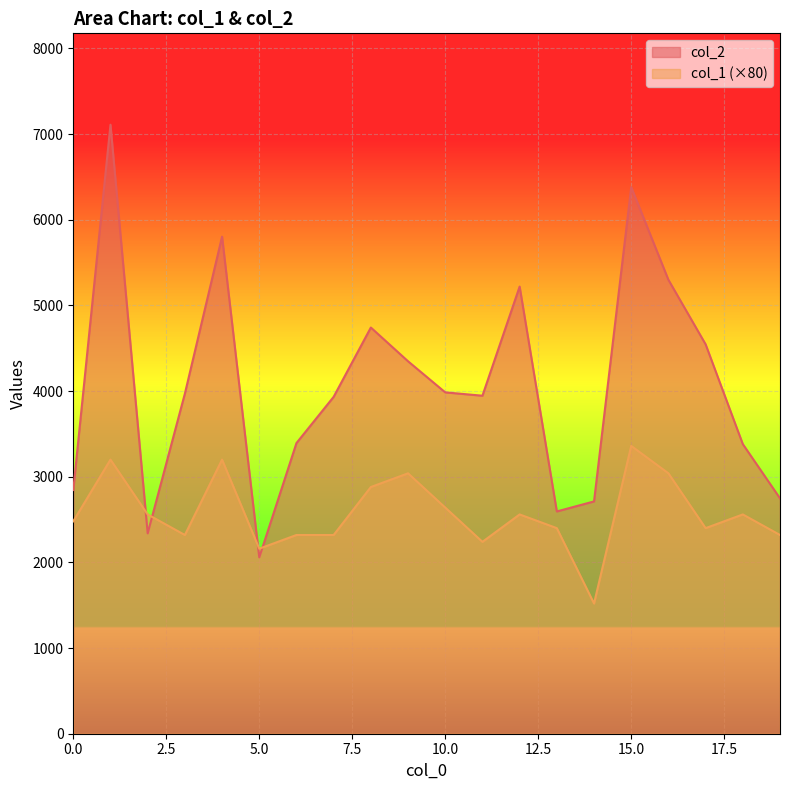

List the series in order of their overall mean, lowest first.

col_1 (×80), col_2